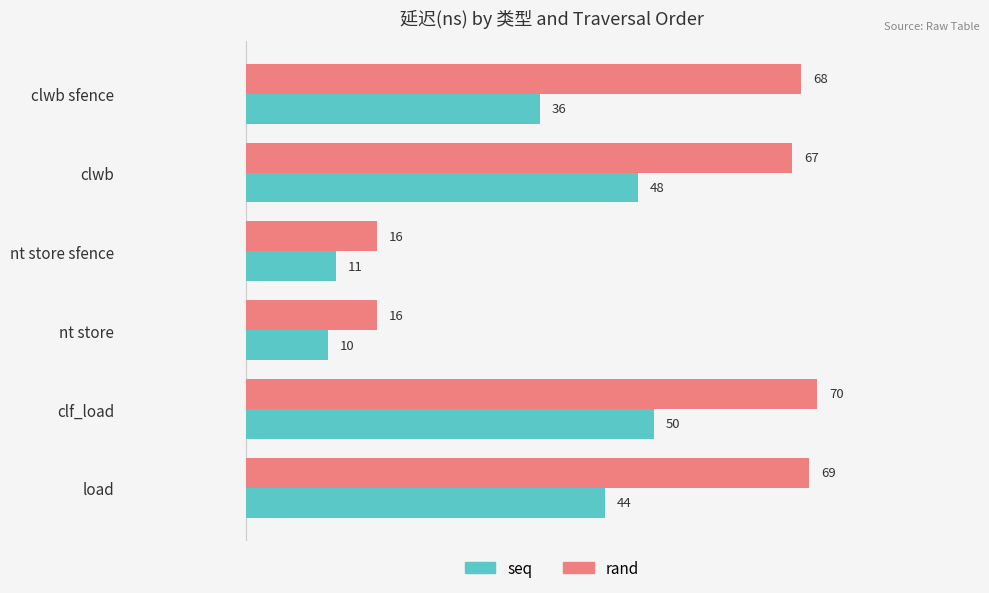

What is the minimum value shown in the chart?

10